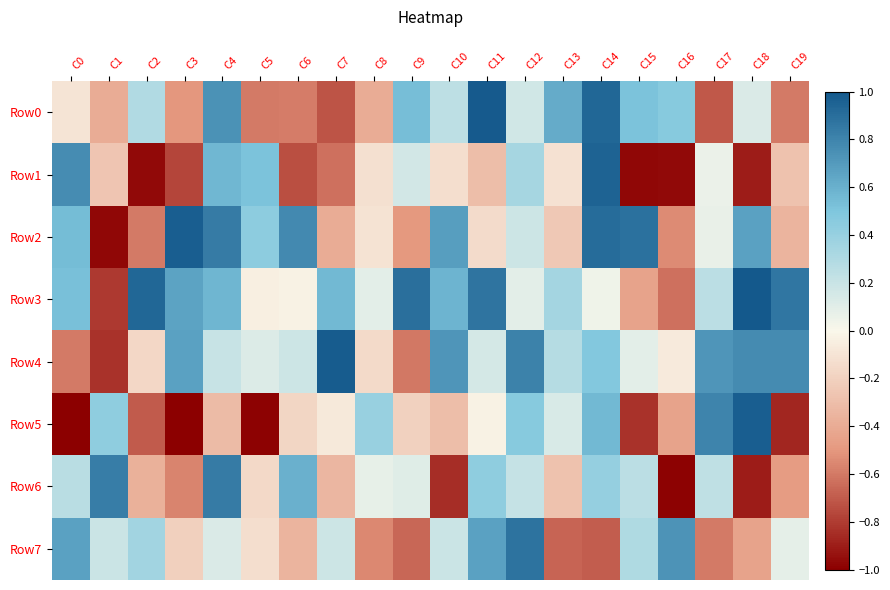

Which category has the highest value across all series?

C18